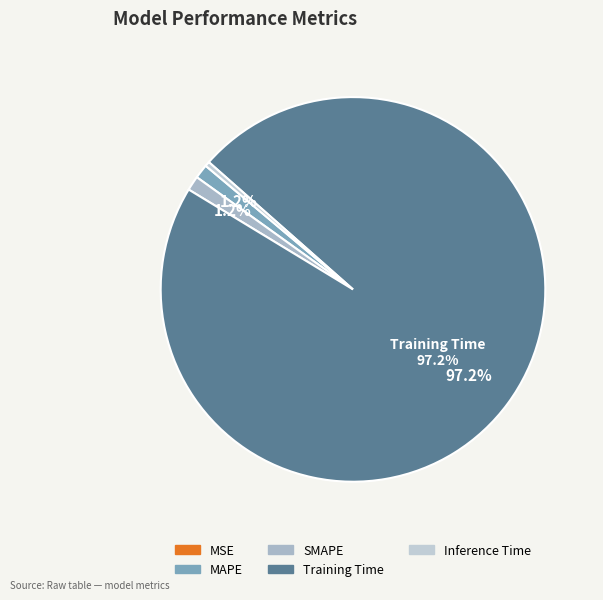

What percentage is the Training Time slice, to the nearest percent?

97%